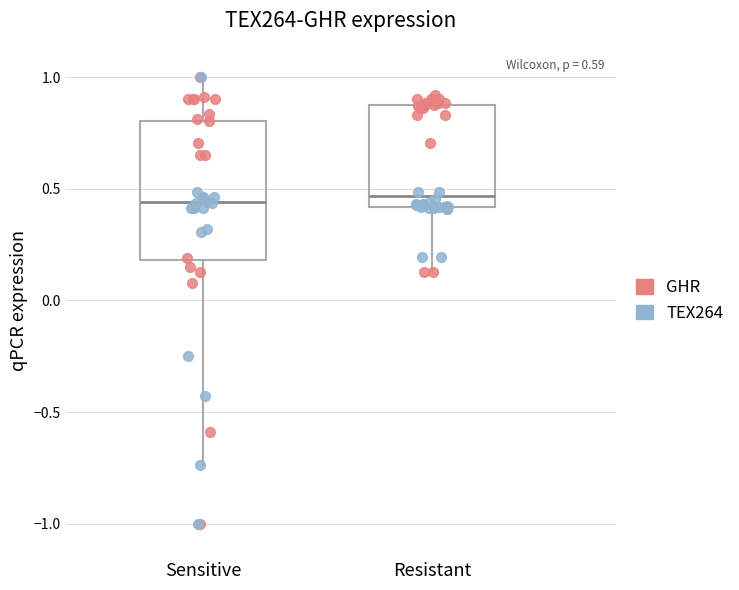

Where does the lower whisker of the box for Resistant end on the y-axis? The values are not printed on the chart, so give them approximately, as read against the axis.

0.15